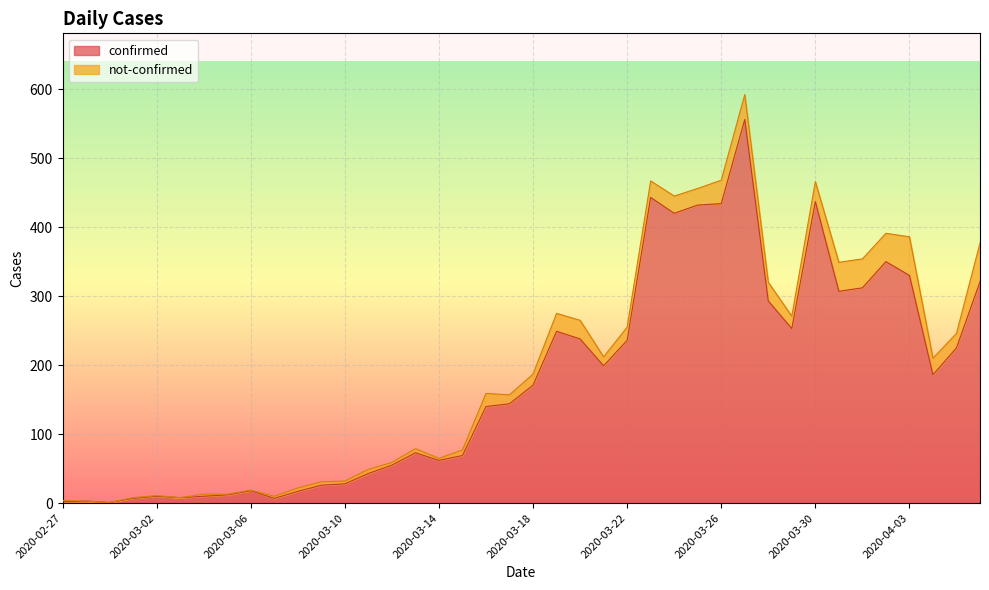

What is the maximum value for confirmed?

556